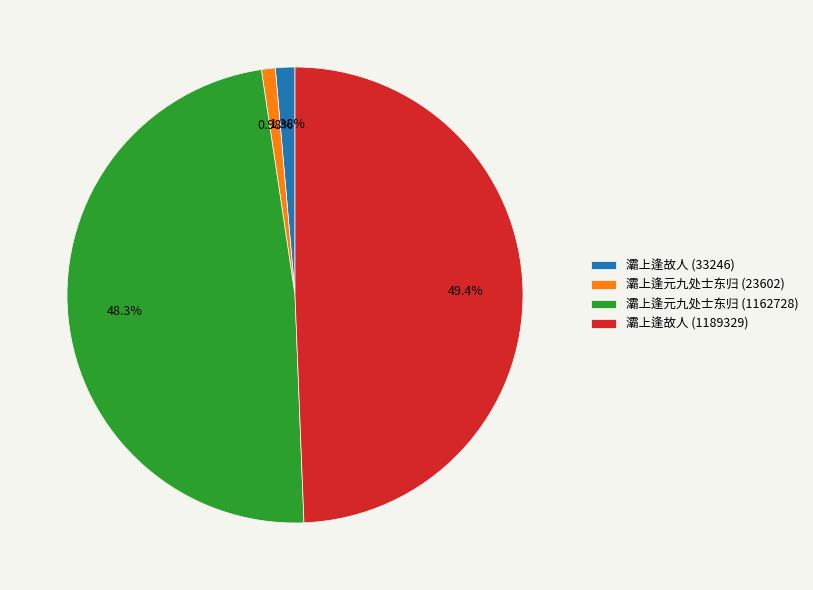

How much of the chart is everything except 灞上逢元九处士东归 (1162728)?

51.7%